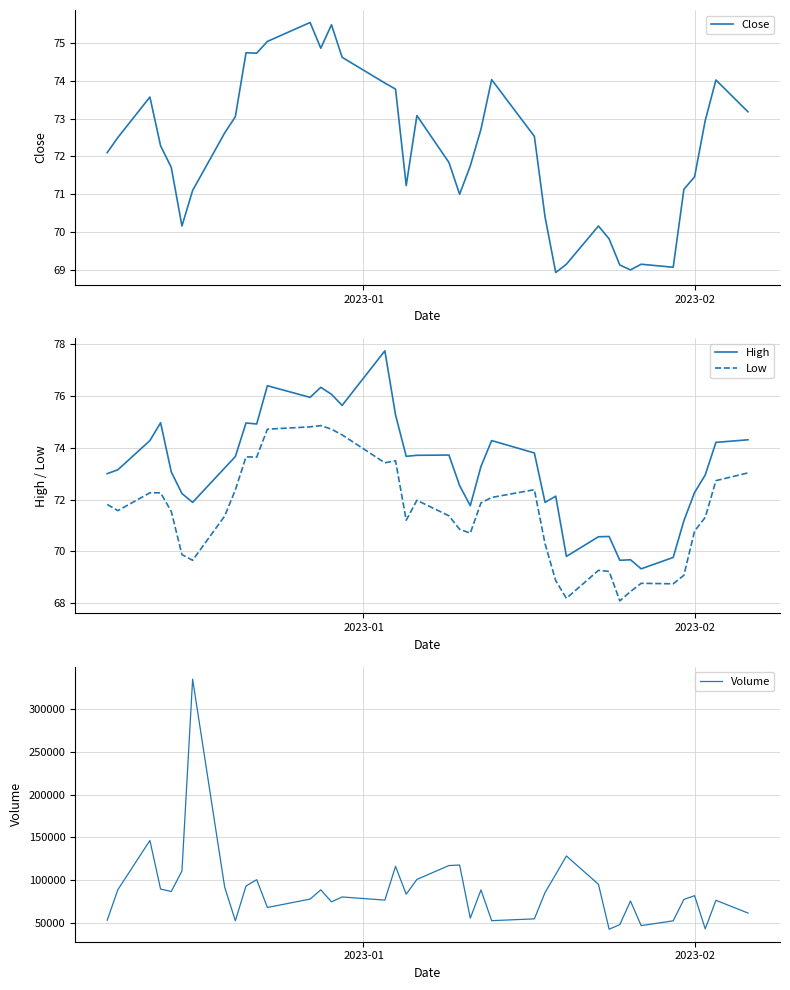

Which series has the widest spread of values?

Volume